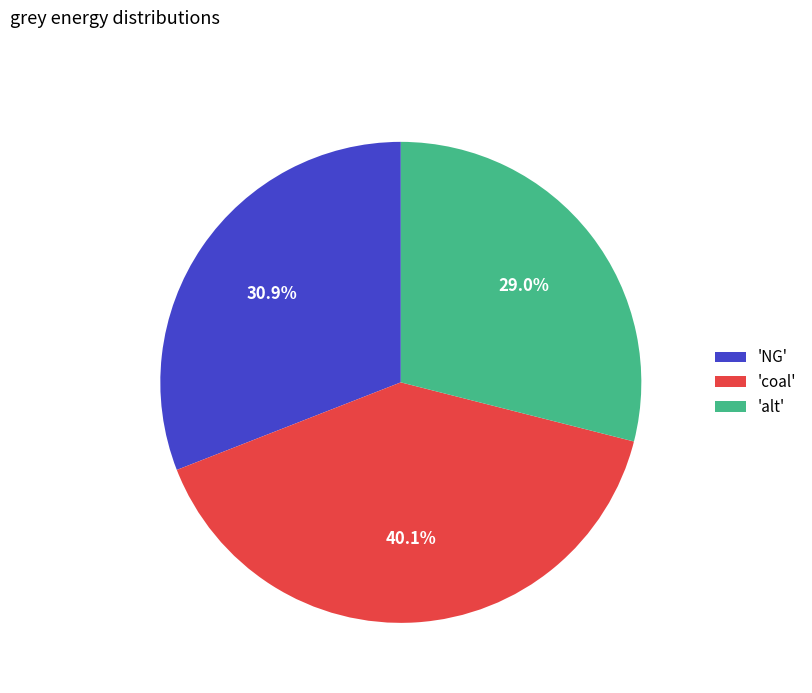

What percentage is NOT represented by 'alt'?

71.0%